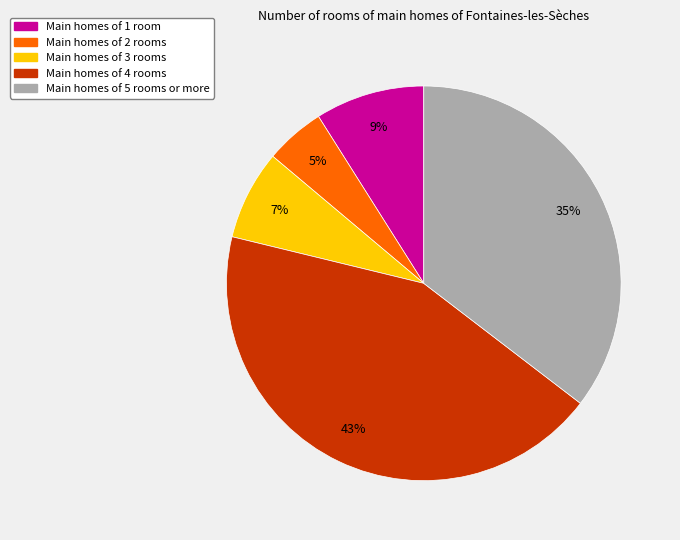

Combined, do Main homes of 1 room and Main homes of 4 rooms account for over 50%?

Yes